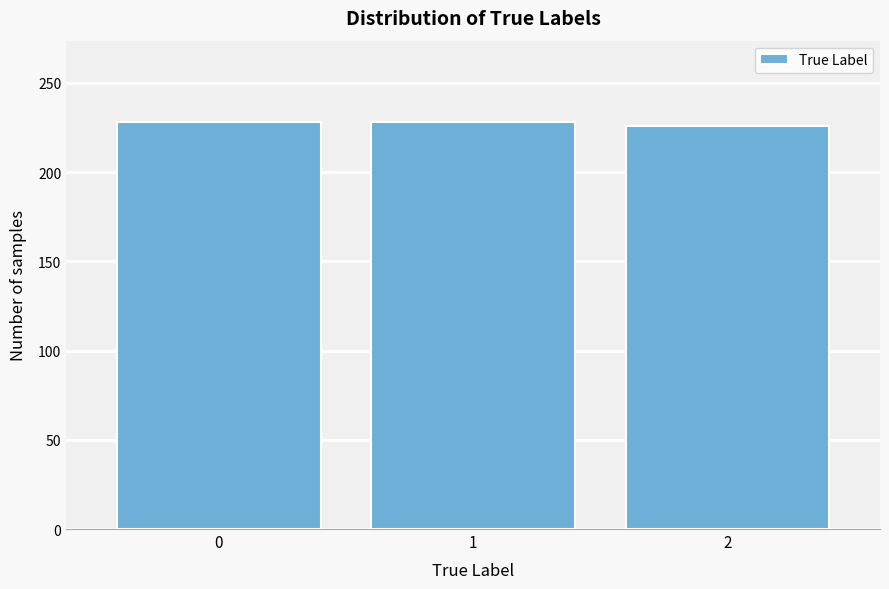

Reading right to left, list all the values displayed in this chart.

2=226	1=228	0=228